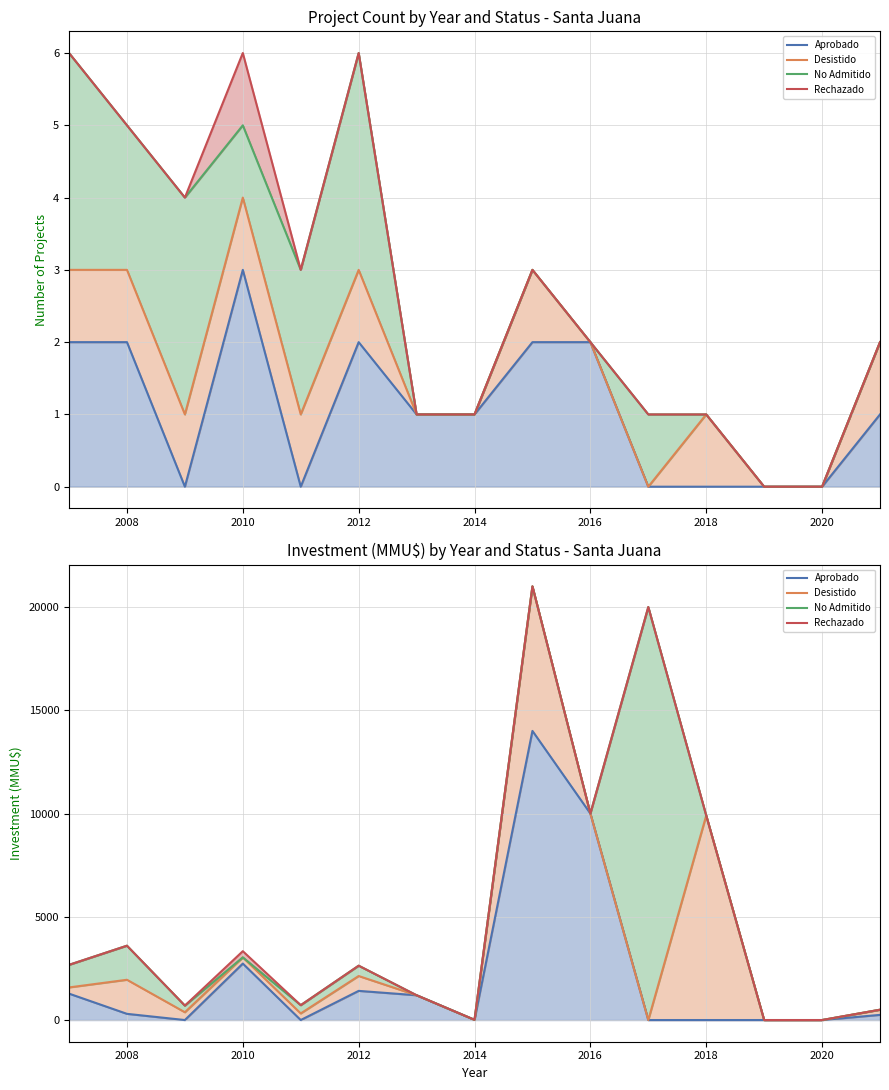

True or false: No Admitido has more than 2 points higher than both neighbors.

True